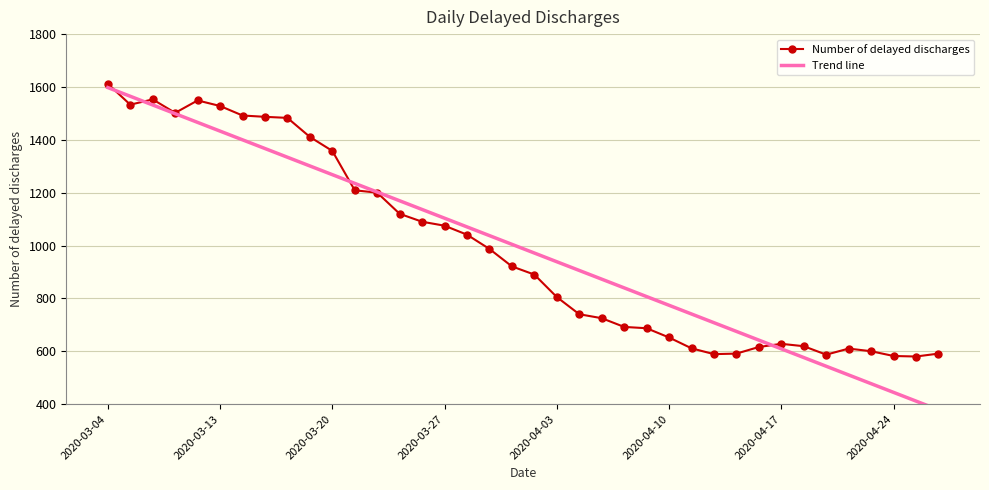

How many categories are shown in the chart?

38